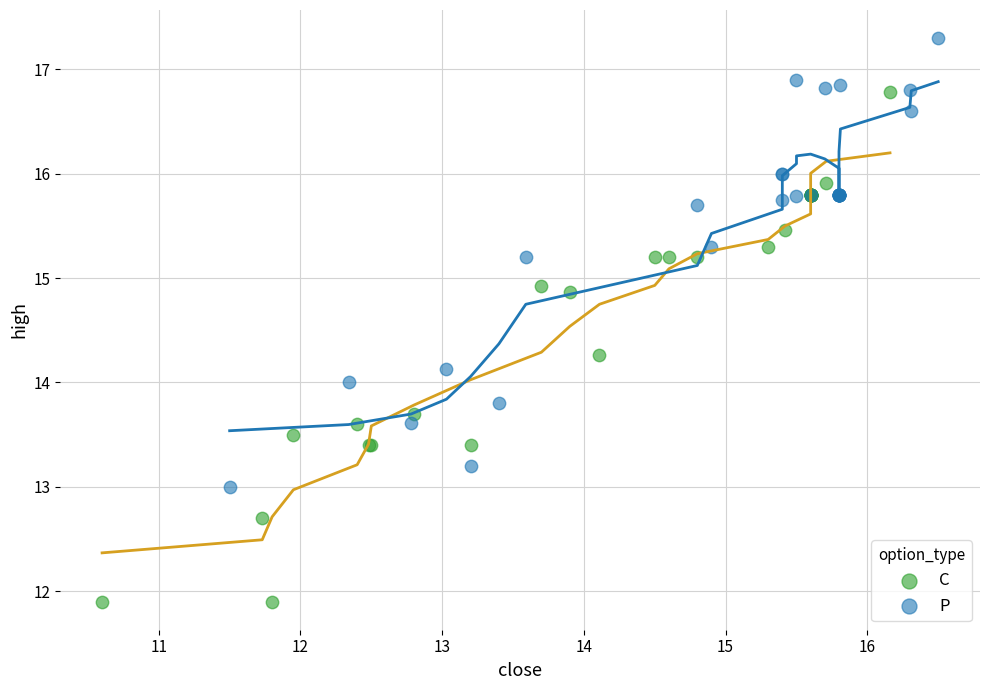

Which series has the widest spread of Y values?

C